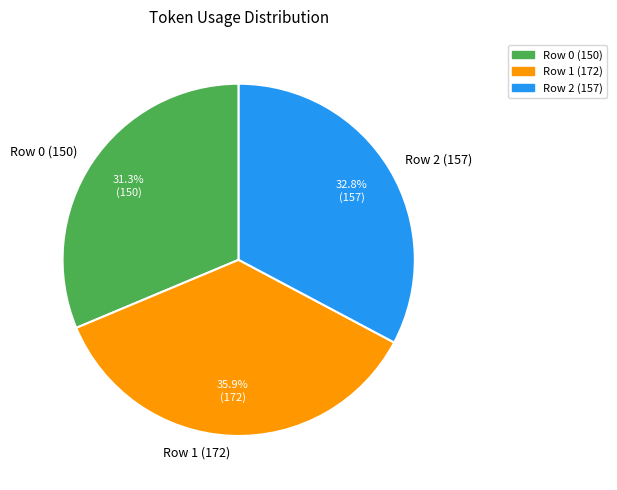

Combined, what portion of the pie is Row 0 (150) and Row 1 (172)?

67.2%